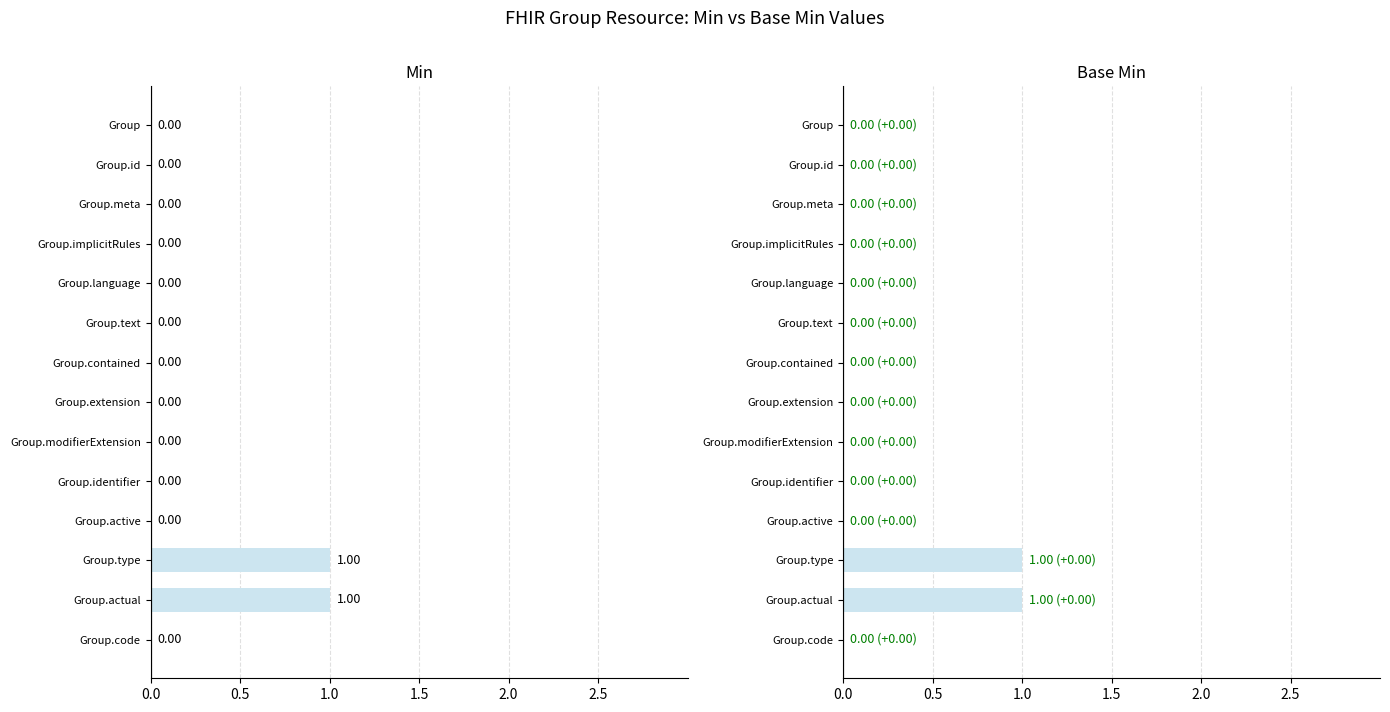

How many series are shown in this chart?

2